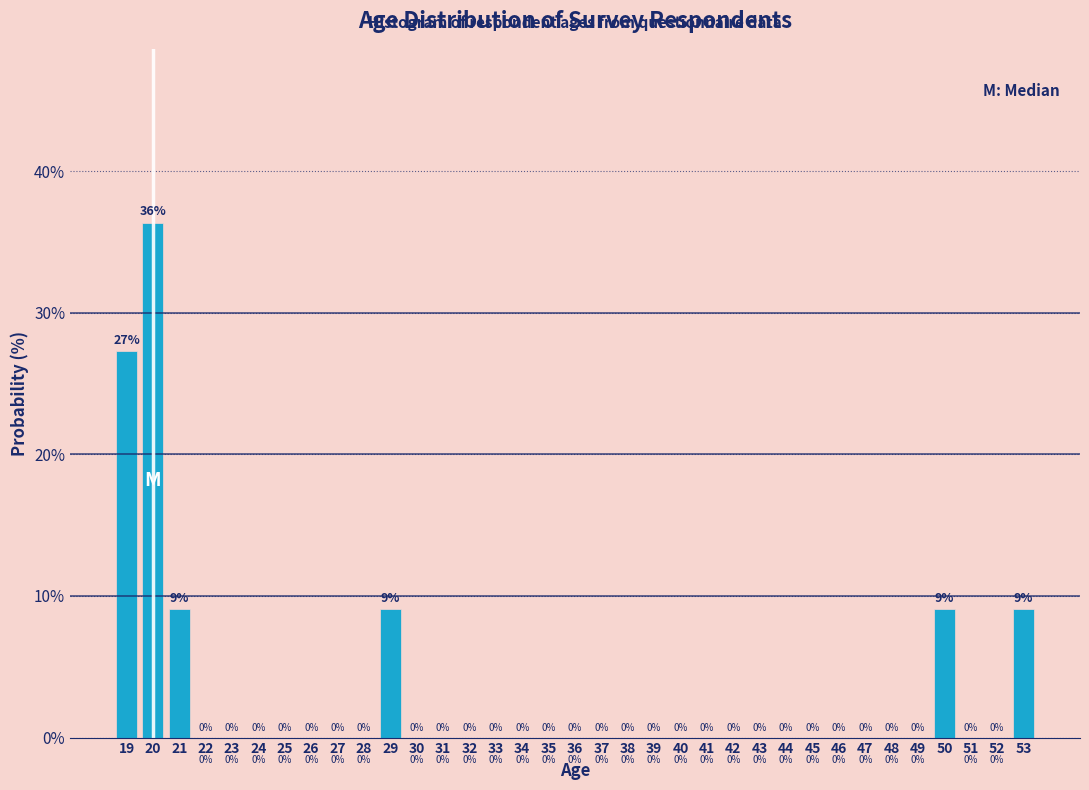

Which label corresponds to the largest value in the chart?

20